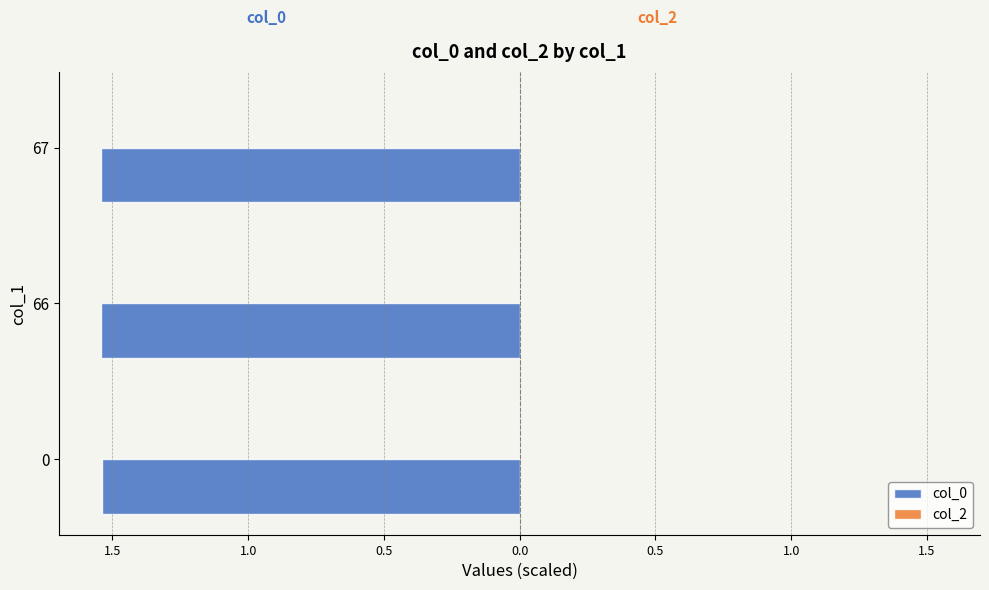

Does the chart contain any negative values?

Yes